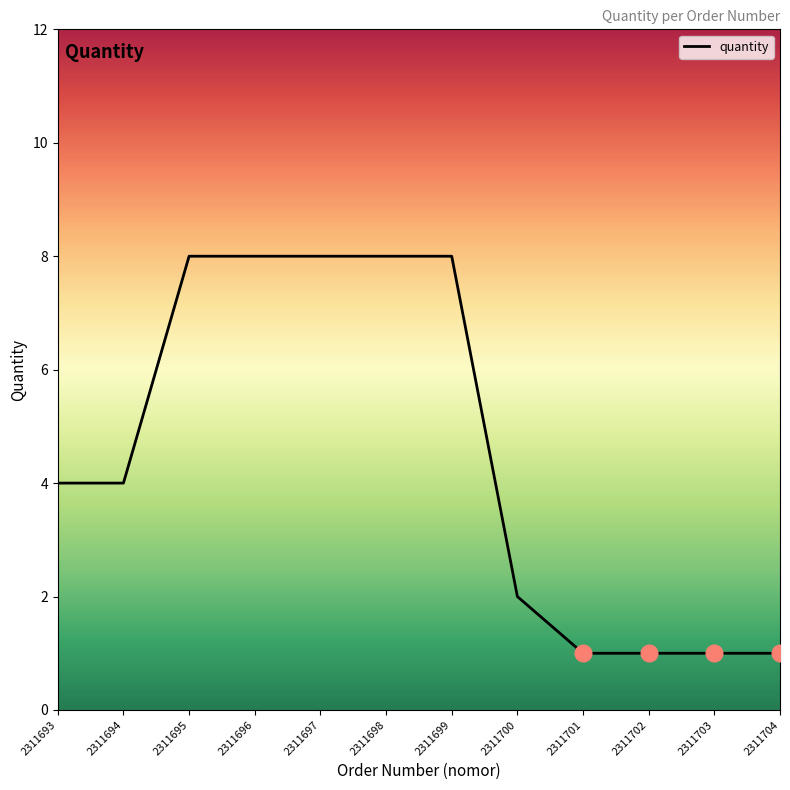

How many lines are shown in the chart?

1